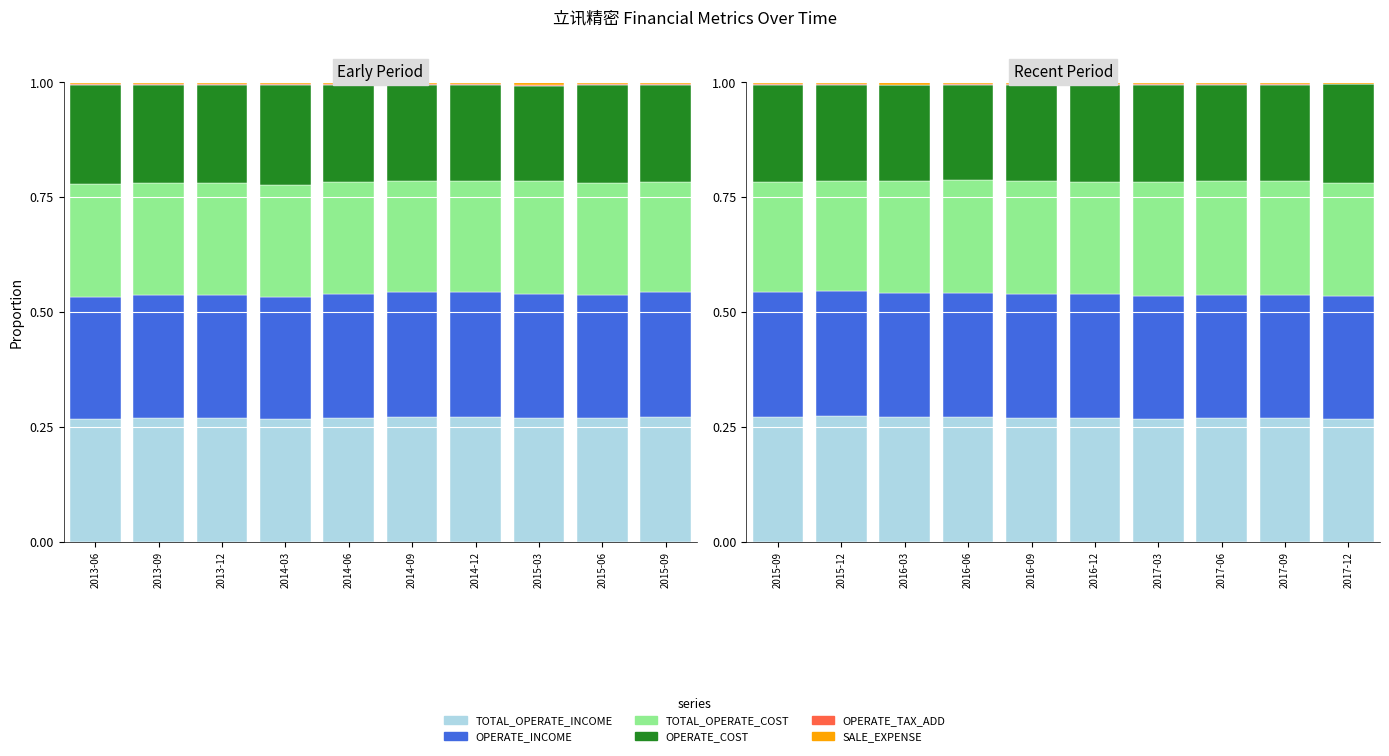

At which category is the sum across all series the highest?

2017-12